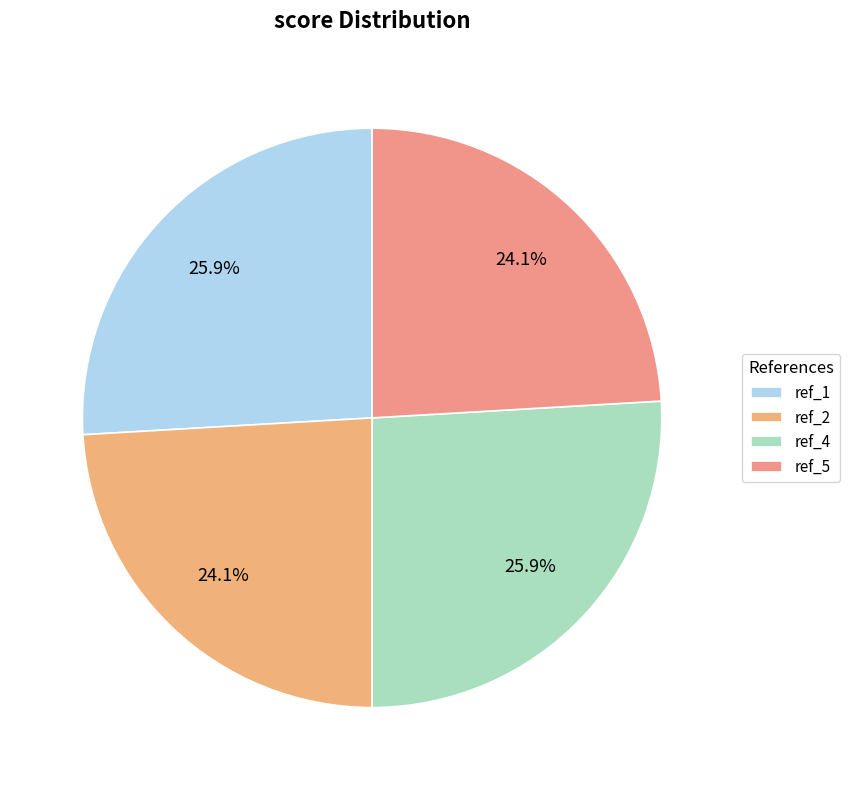

What percentage is the ref_2 slice, to the nearest percent?

24%